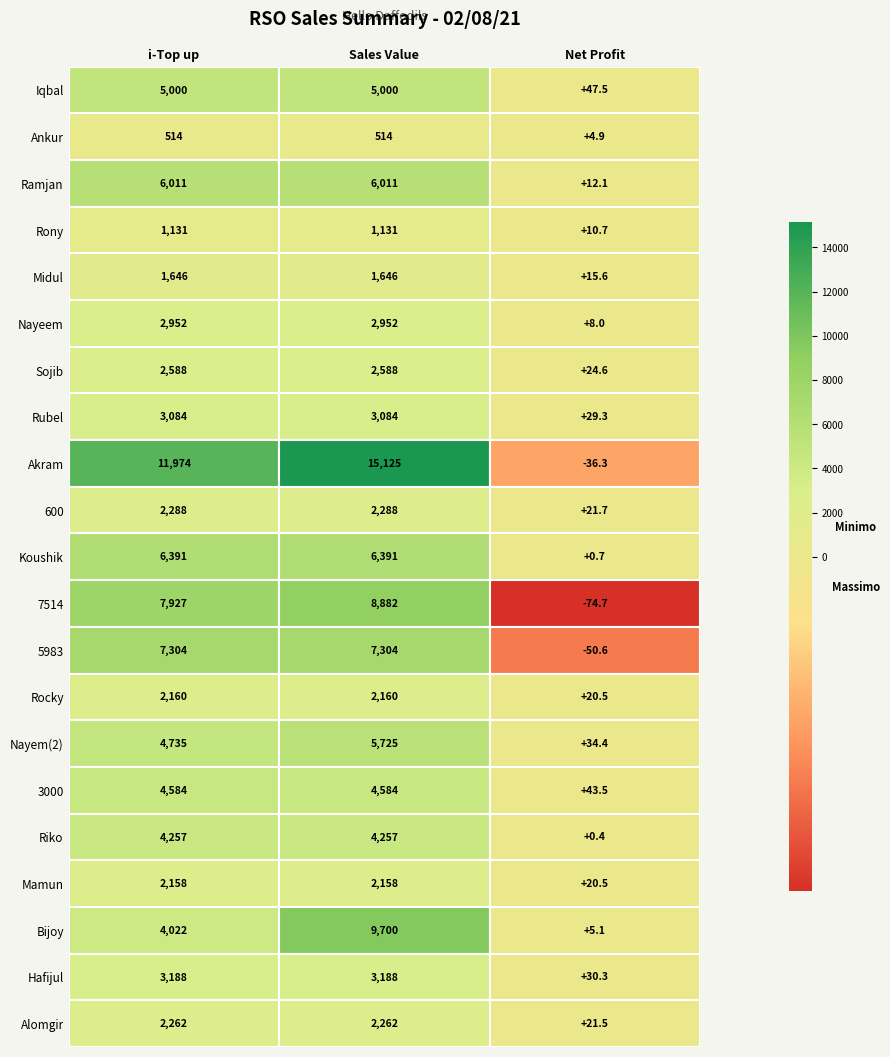

Which label corresponds to the smallest value in the chart?

7514